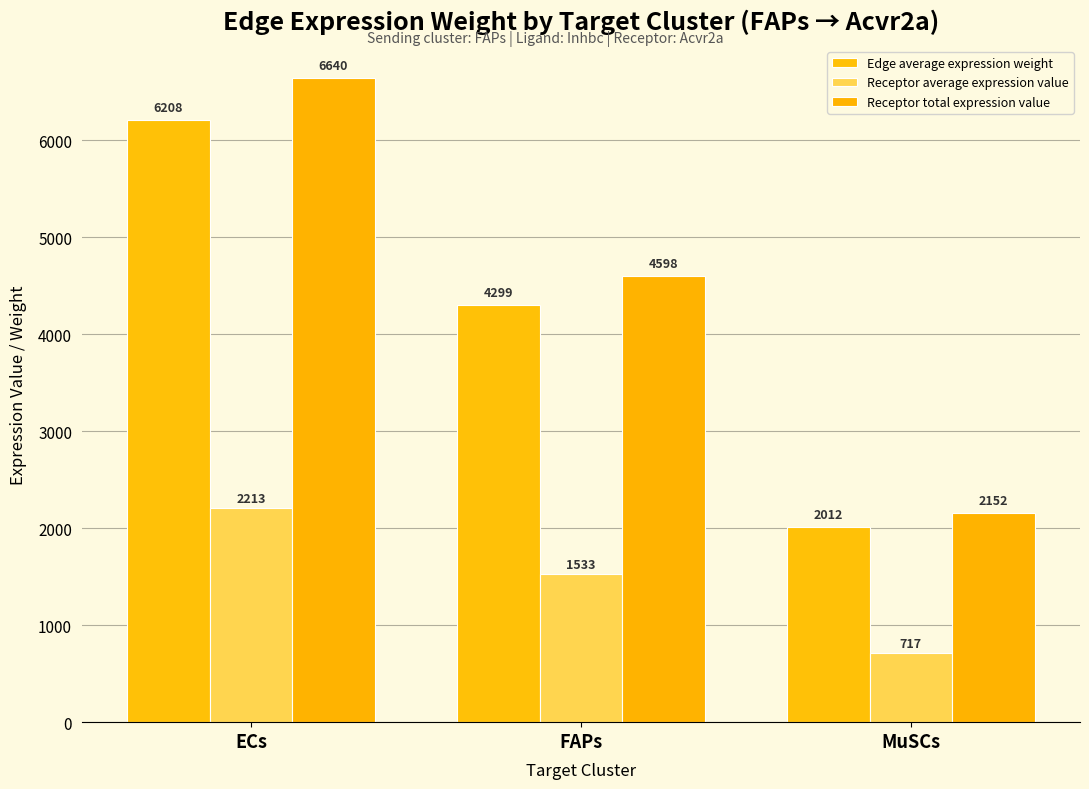

How many values in the Receptor average expression value series exceed 1532?

2